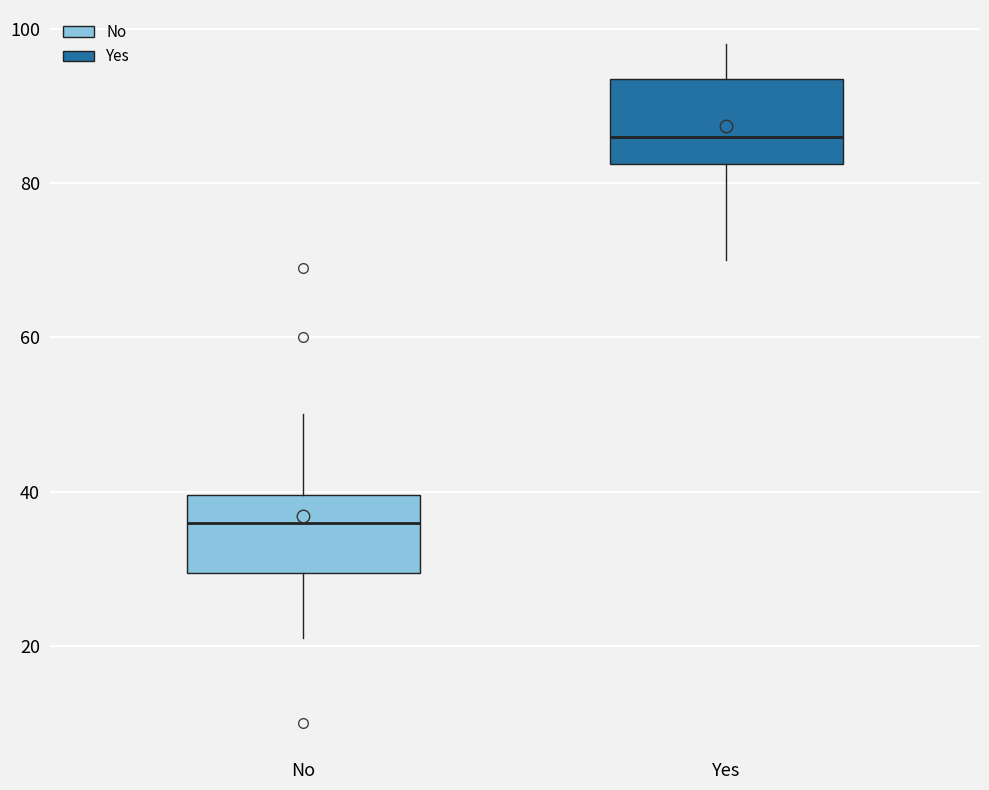

Which box has the lowest median line?

No